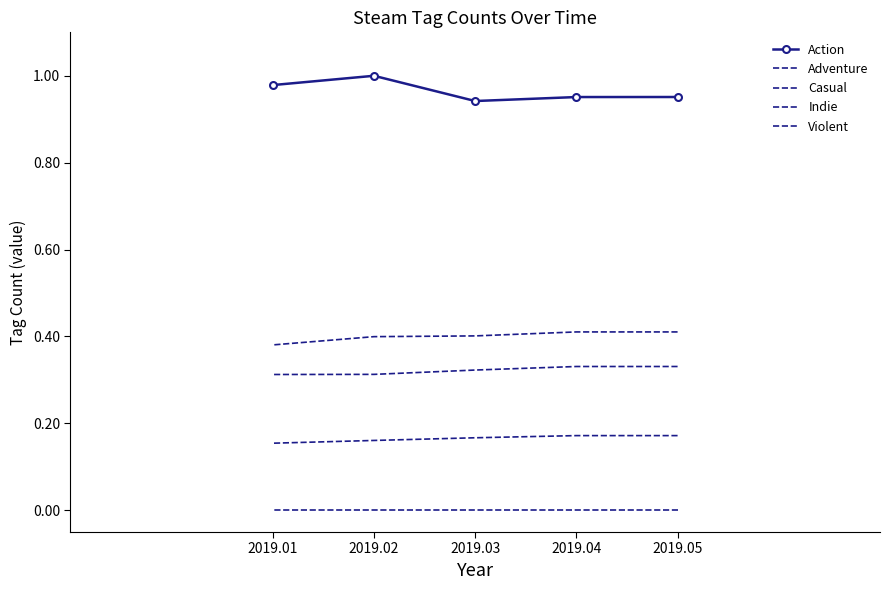

True or false: Action and Violent intersect in this chart.

False